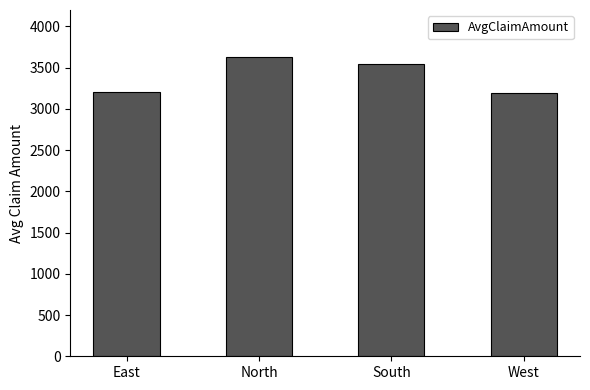

True or false: the data shows 5415.1 at South.

False